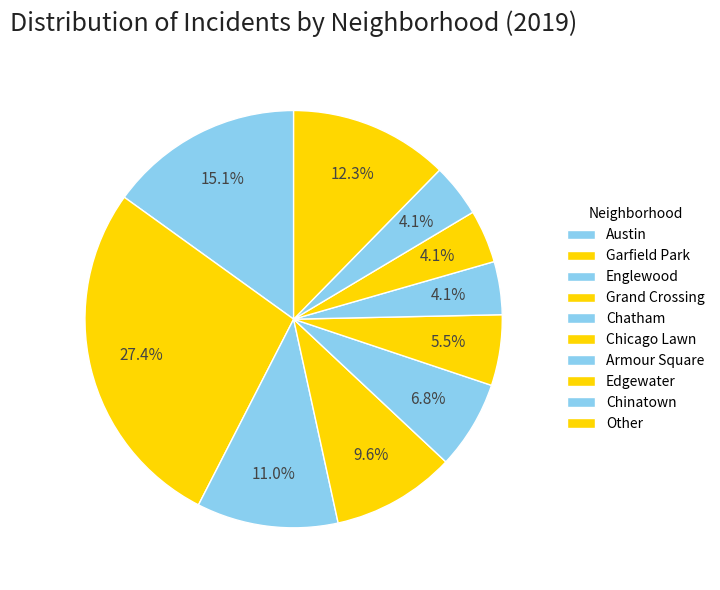

How many slices are in this pie chart?

10